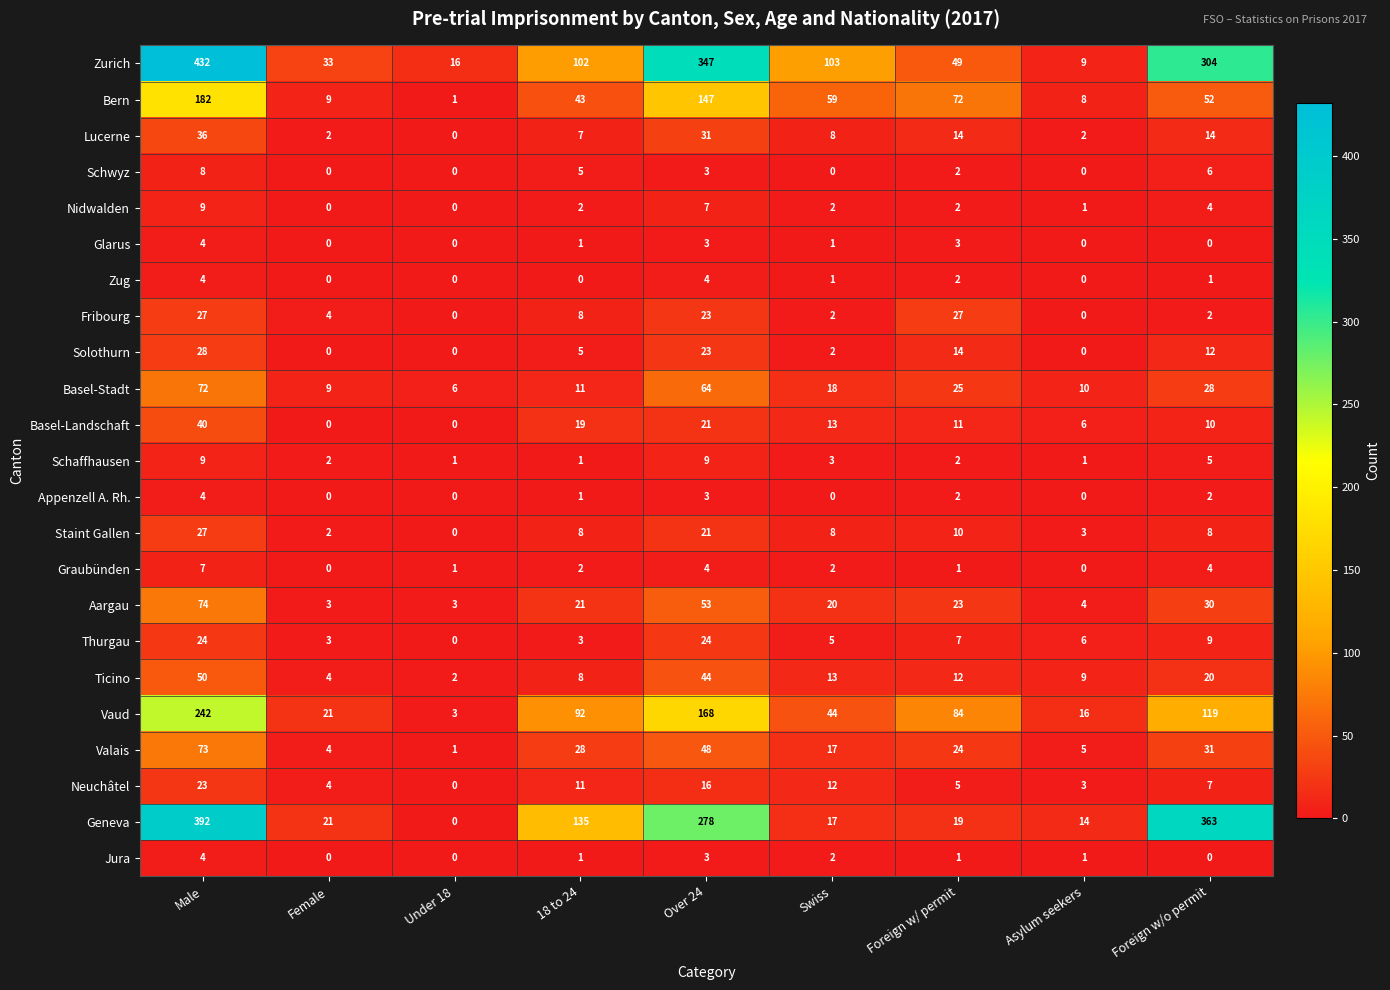

What is the difference between the highest and lowest values at Over 24?

344